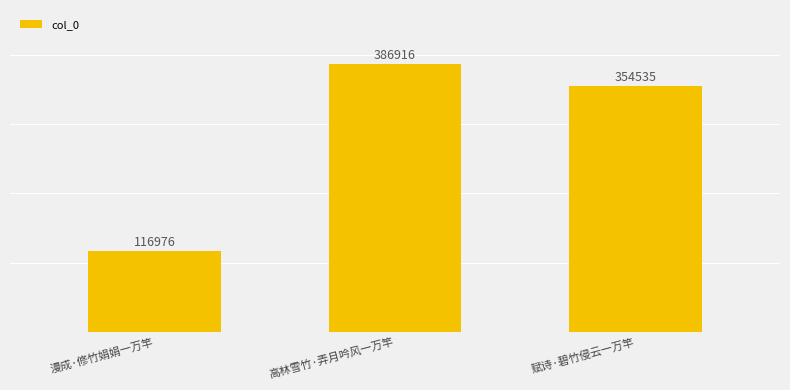

What value does the data have at 赋诗·碧竹侵云一万竿, to the nearest 100?

354500